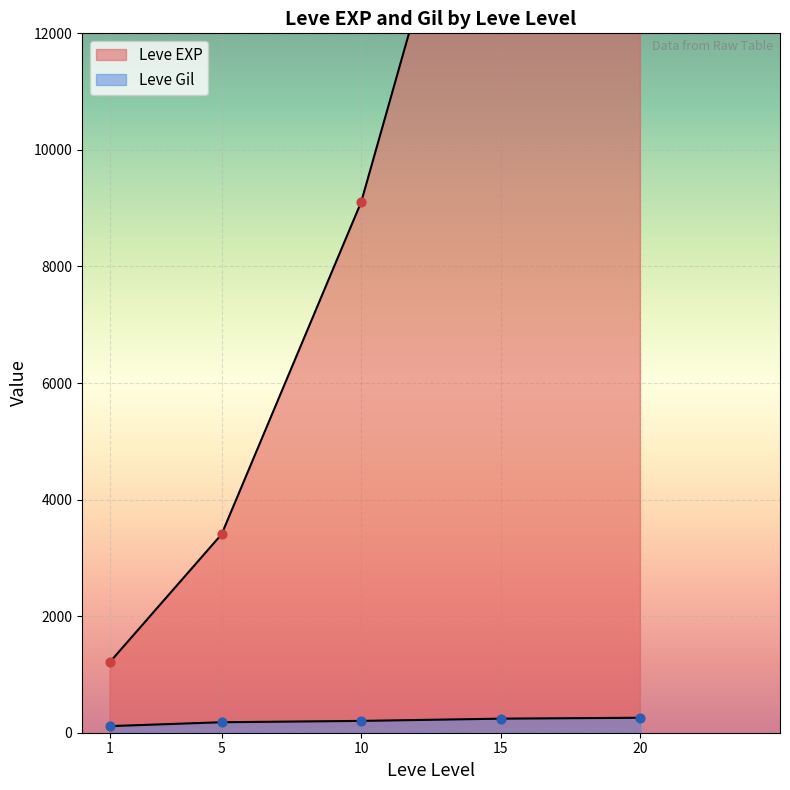

What are all the series names shown in the legend?

Leve EXP, Leve Gil